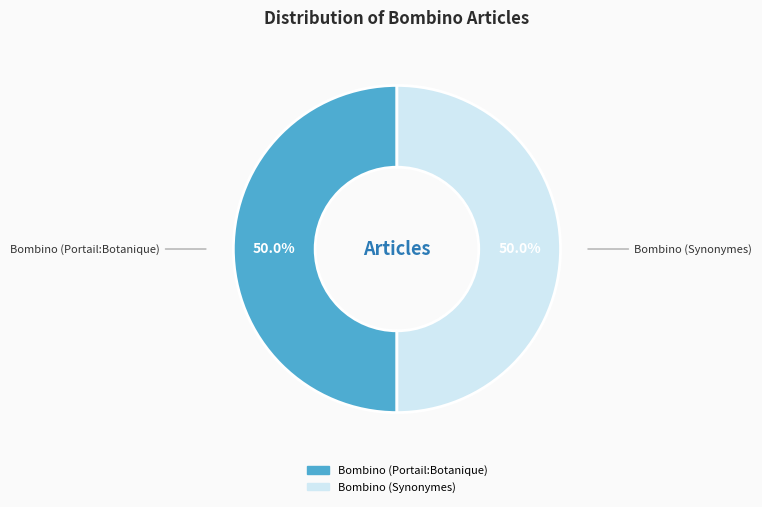

To the nearest percent, what is the difference between the Bombino (Portail:Botanique) and Bombino (Synonymes) slice percentages?

0%